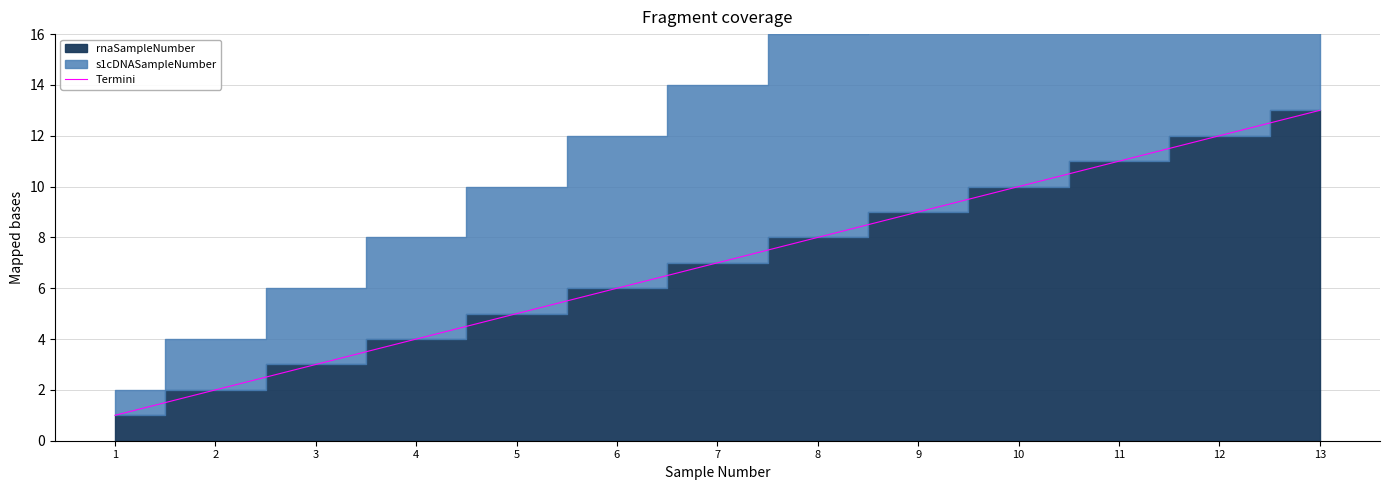

List the labels in order of value, smallest first.

1, 2, 3, 4, 5, 6, 7, 8, 9, 10, 11, 12, 13